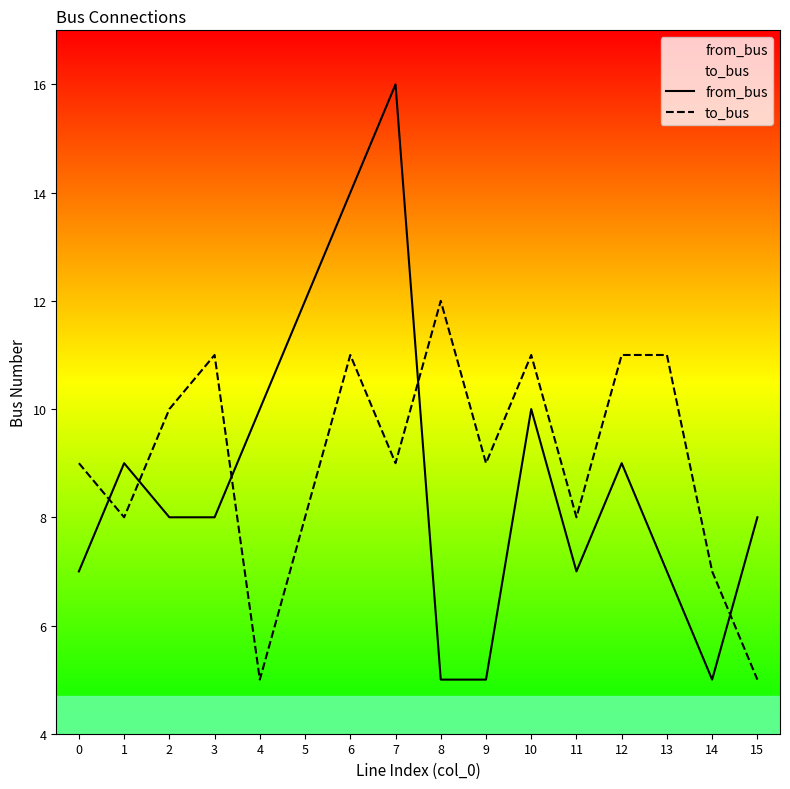

At how many categories does at least one series exceed 10?

8